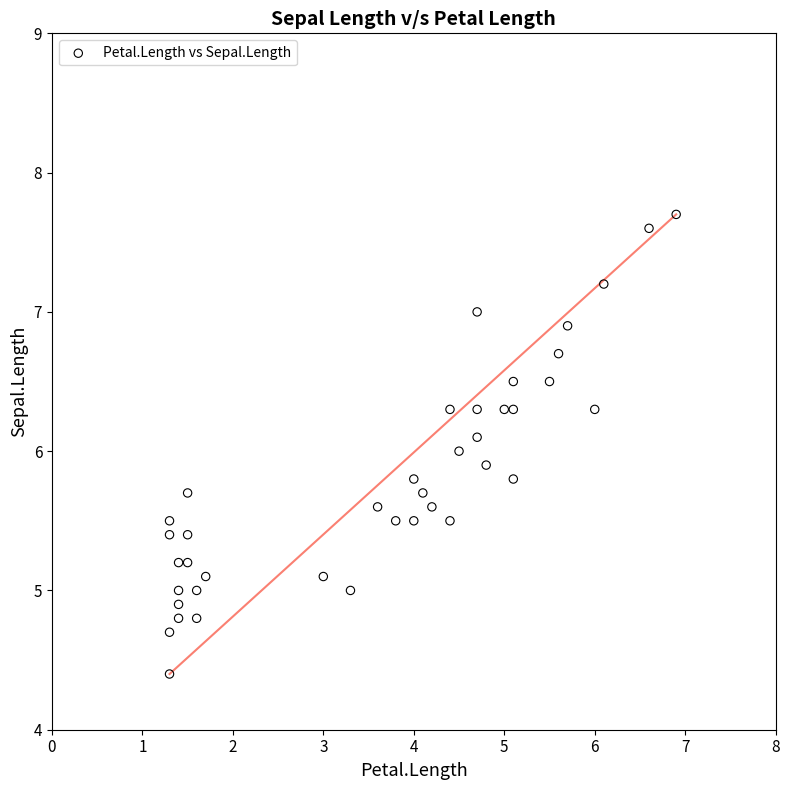

What is the range of Y values (max minus min)?

3.3